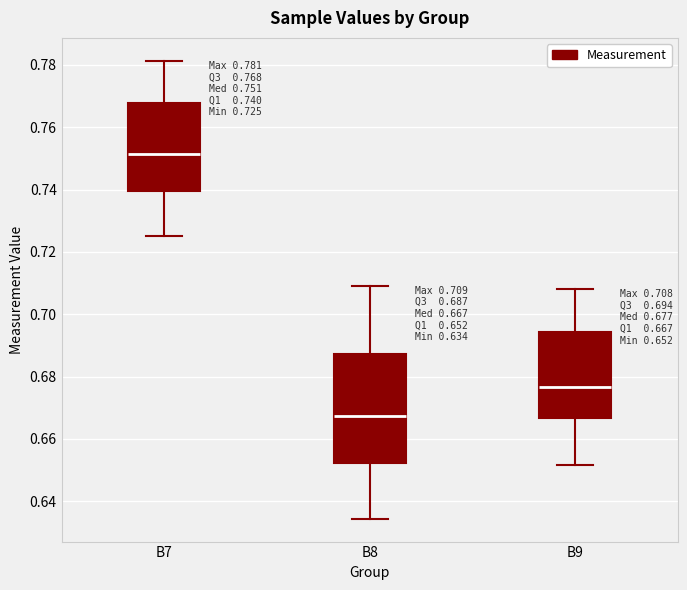

Which box has the highest median line?

B7